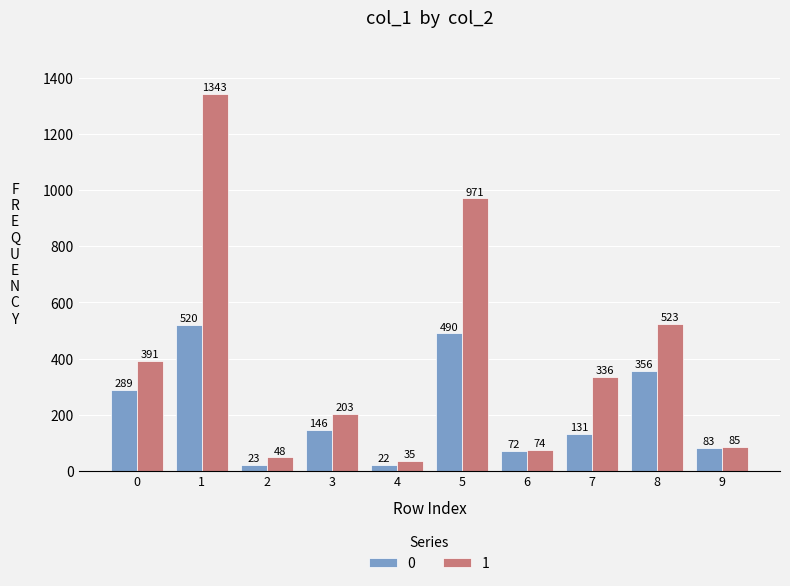

How many categories are shown in the chart?

10